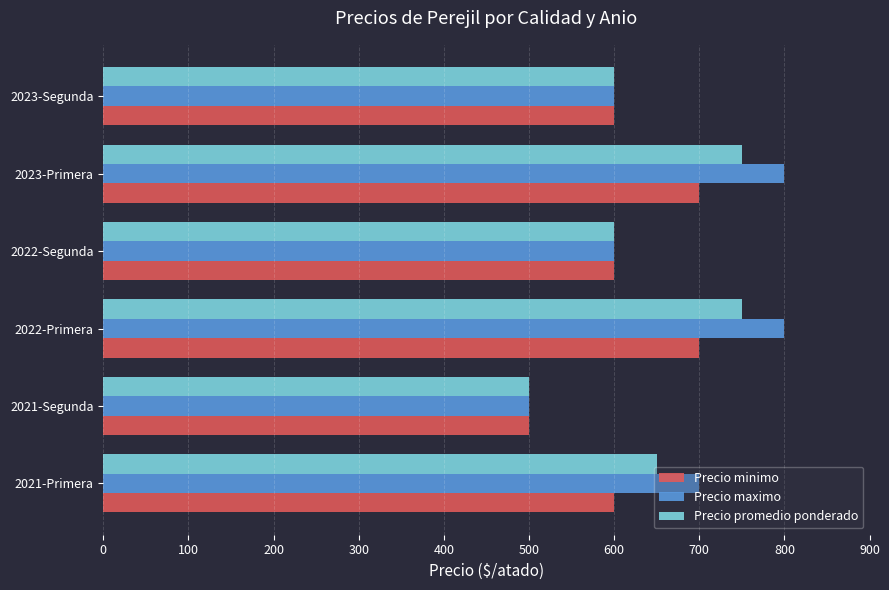

List the series in order of their peak value, lowest first.

Precio minimo, Precio promedio ponderado, Precio maximo